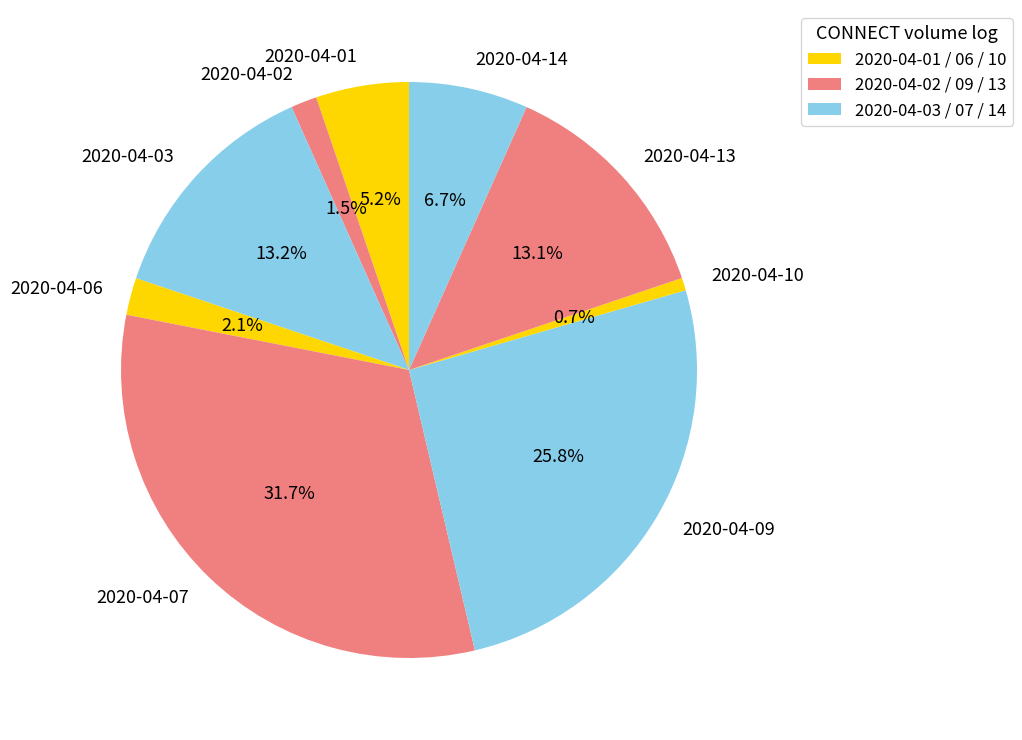

Does any single category account for the majority?

No